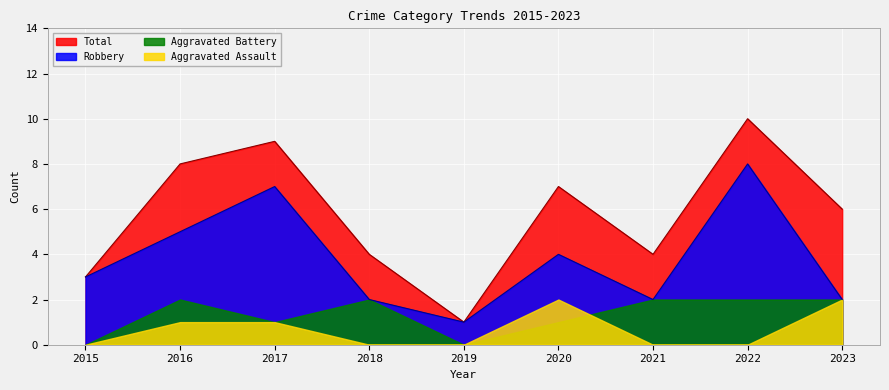

The value of Robbery at 2021 is 1. True or false?

False